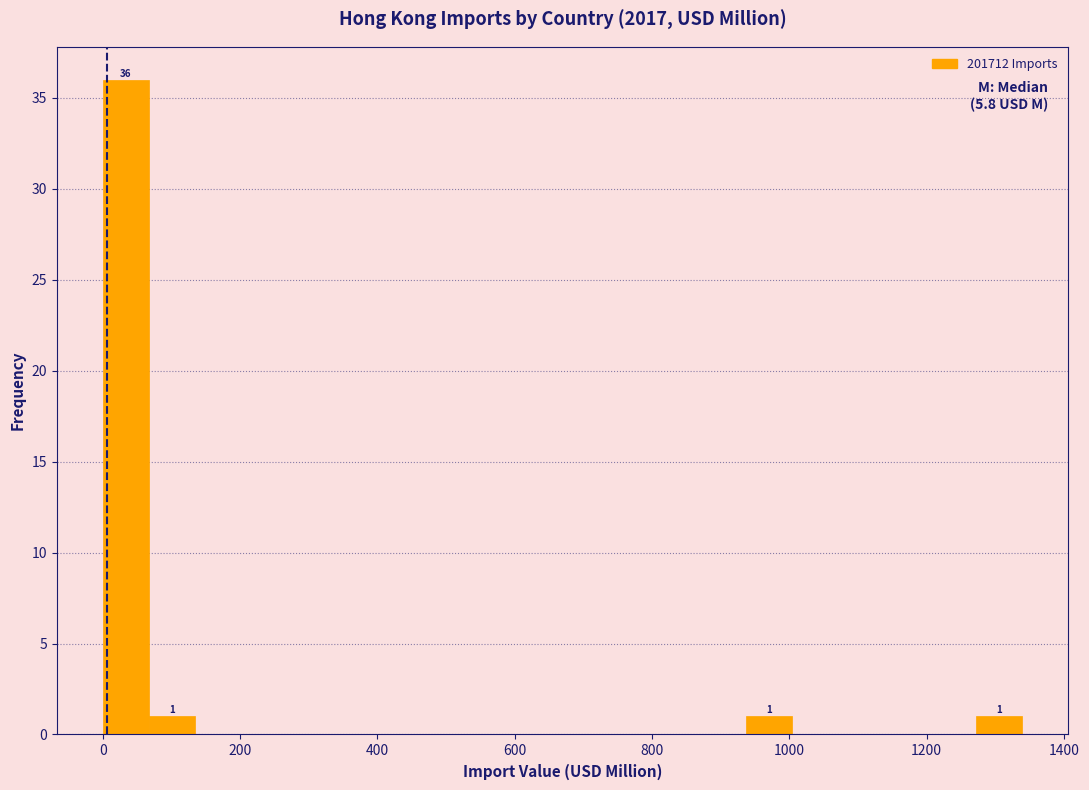

Read against the x-axis, roughly where is the centre of the tallest bar?

40